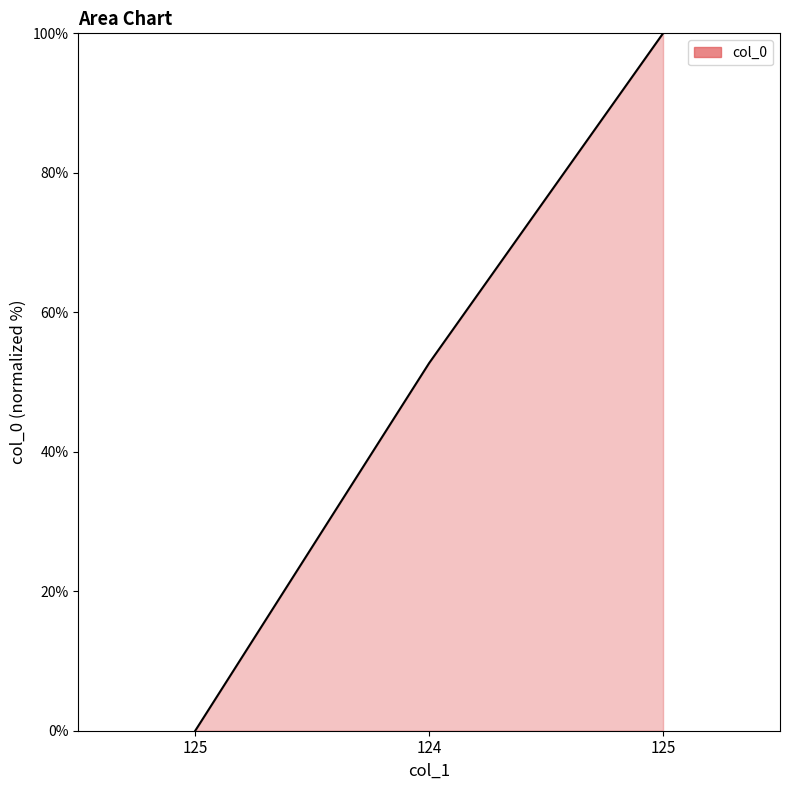

List the labels in order of value, largest first.

125, 124, 125